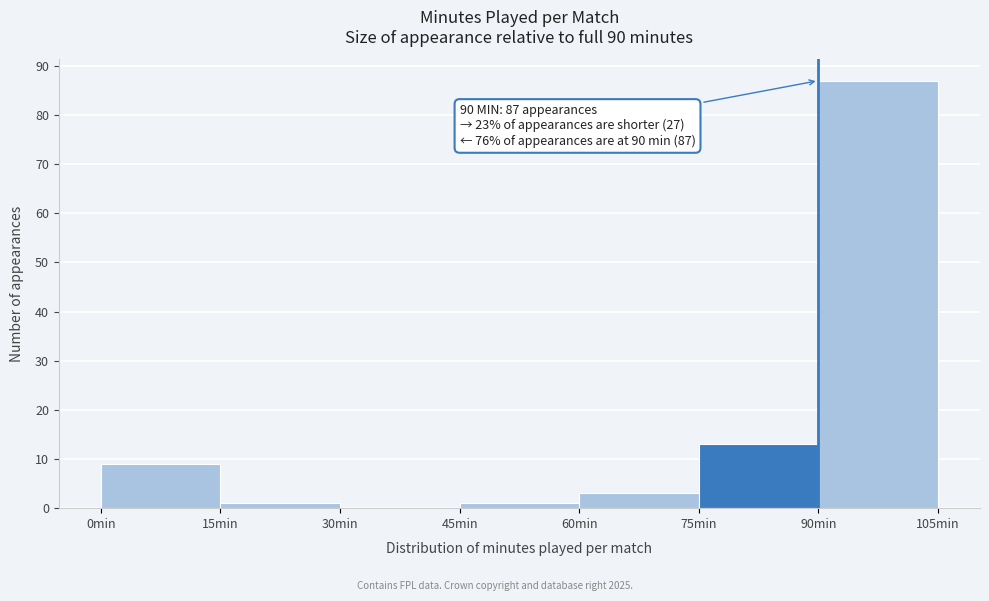

Which range on the x-axis has the tallest bar?

90 to 105